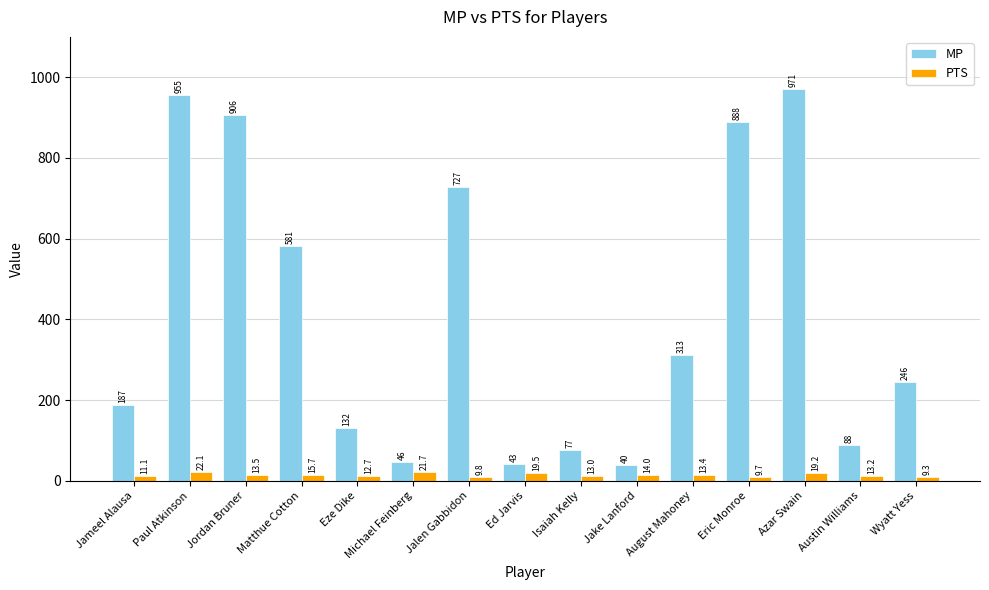

Reading left to right, transcribe all the data shown in this chart.

MP: 187.0	955.0	906.0	581.0	132.0	46.0	727.0	43.0	77.0	40.0	313.0	888.0	971.0	88.0	246.0
PTS: 11.1	22.1	13.5	15.7	12.7	21.7	9.8	19.5	13.0	14.0	13.4	9.7	19.2	13.2	9.3